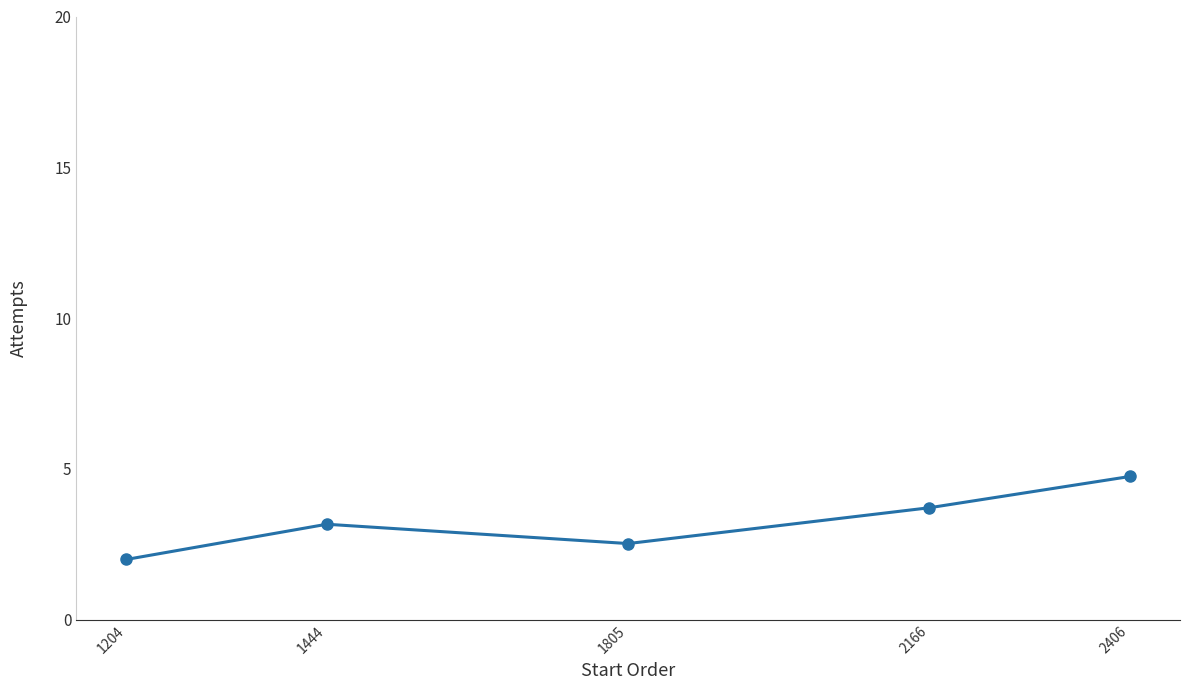

At which label is the value closest to 3?

1444